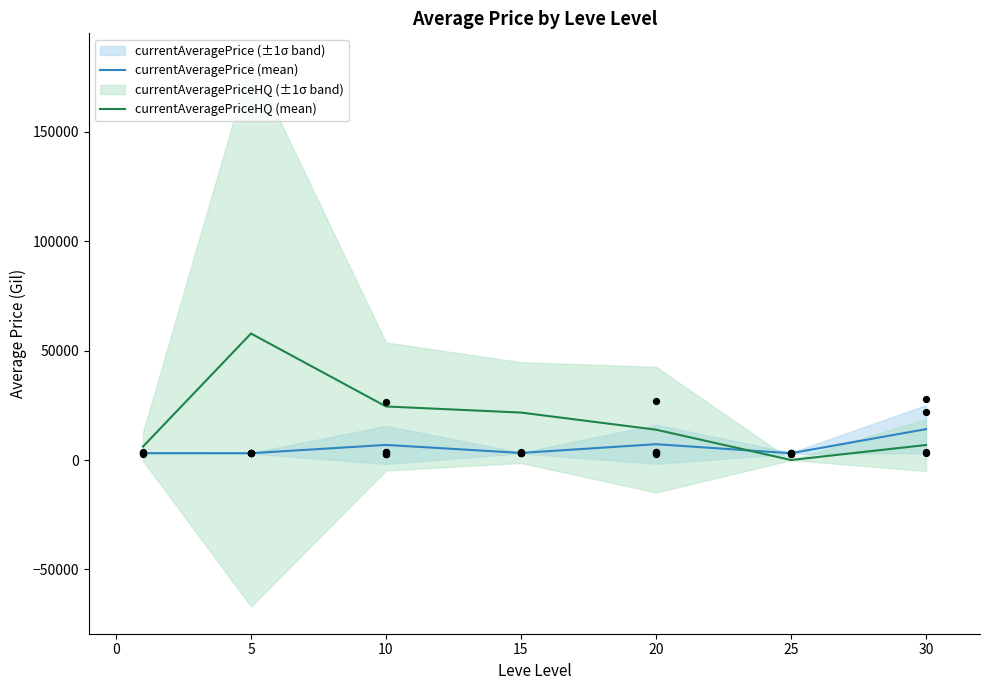

Which series has the largest total across all categories?

currentAveragePriceHQ (mean)